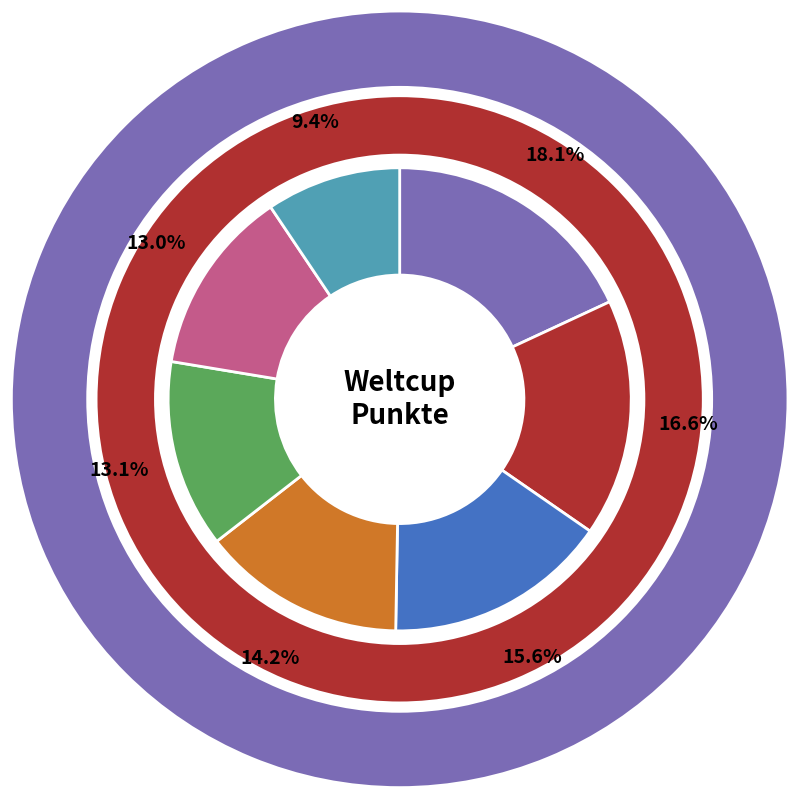

What is the change in value from Lea to Simon?

-715